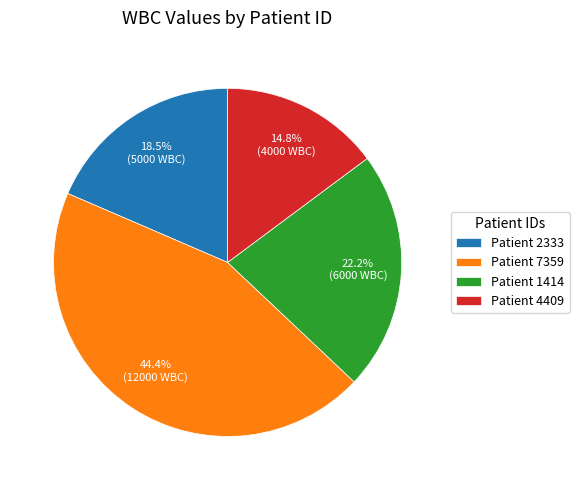

To the nearest percent, what is the average slice percentage?

25%